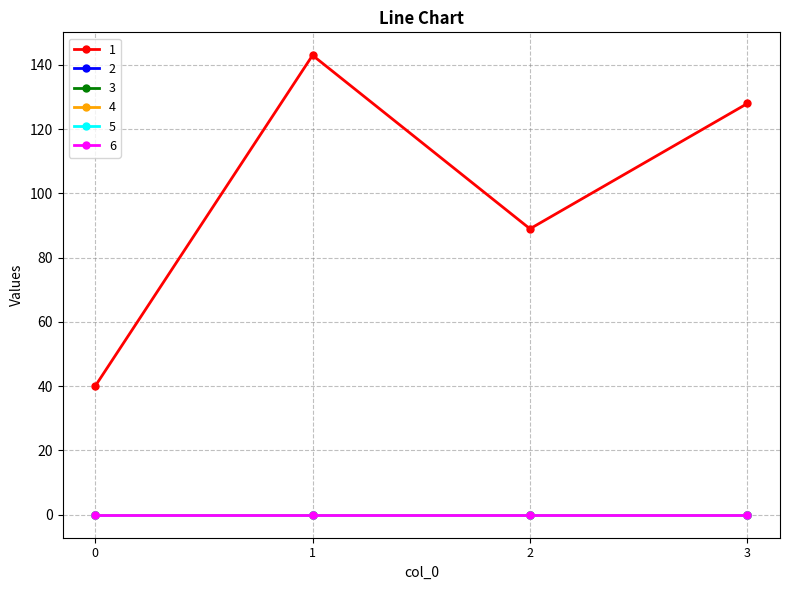

Does the chart have visible grid lines?

Yes